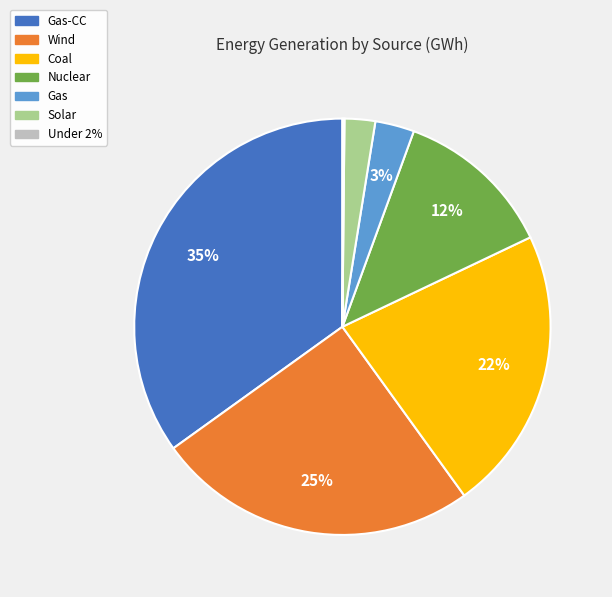

Approximately how many times larger is the value at Wind compared to Gas-CC?

0.7